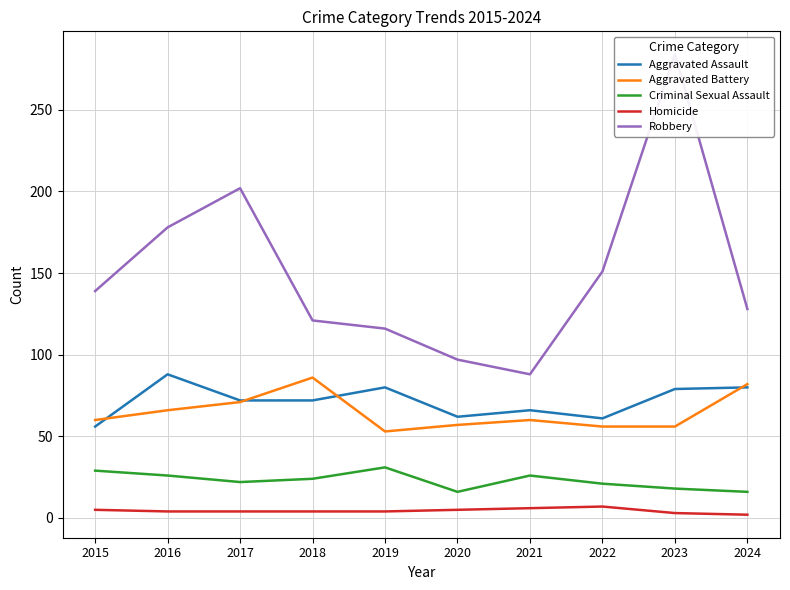

True or false: Aggravated Battery and Criminal Sexual Assault cross at least once.

False